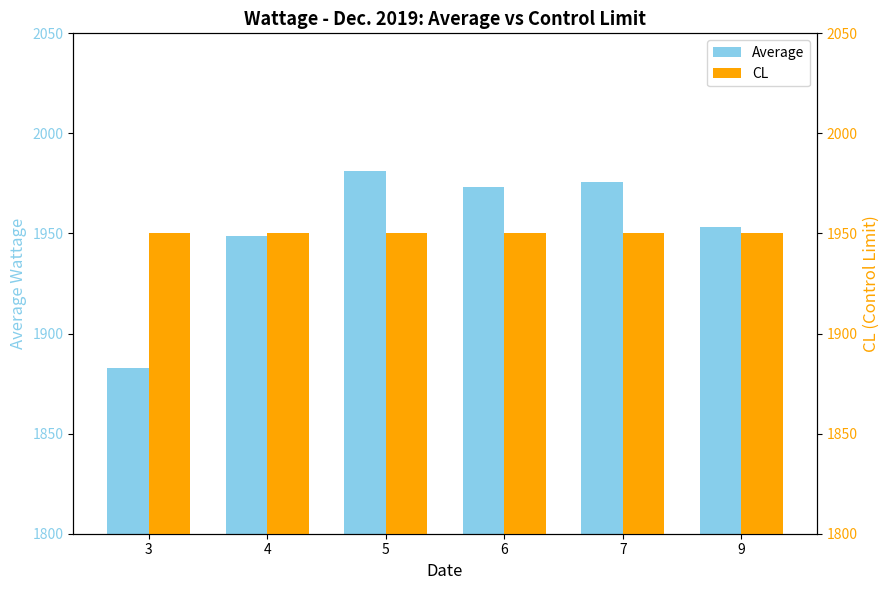

Between 4 and 5, which series saw the biggest shift?

Average